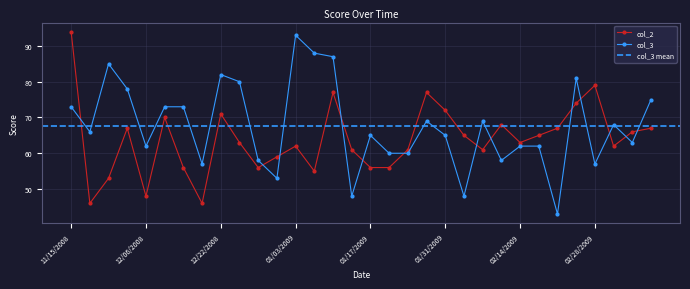

What position from the left is 12/13/2008?

7